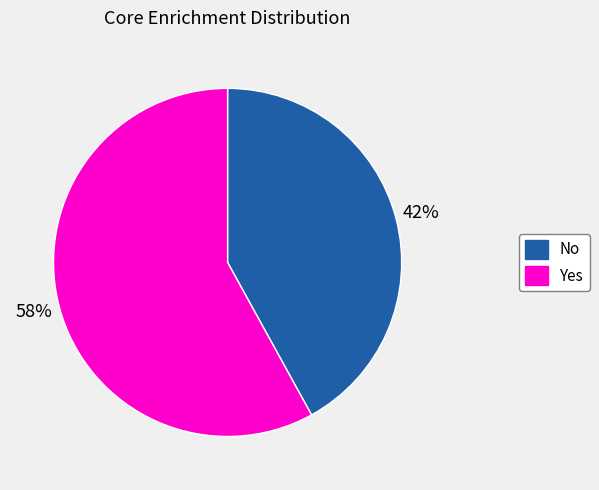

Which category has the smallest portion of the pie?

No